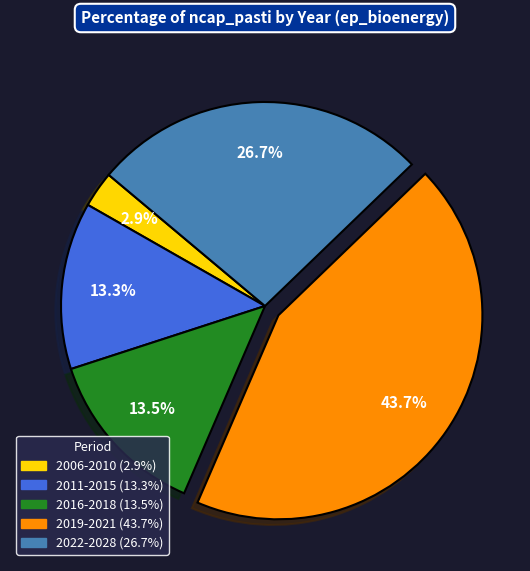

How many segments does this pie chart have?

5